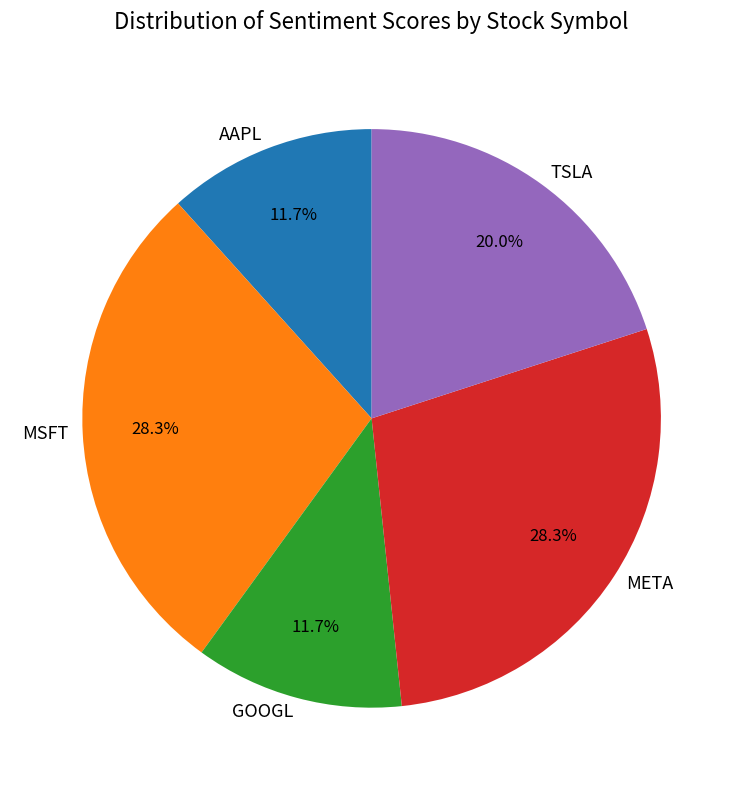

What percentage is the TSLA slice, to the nearest percent?

20%